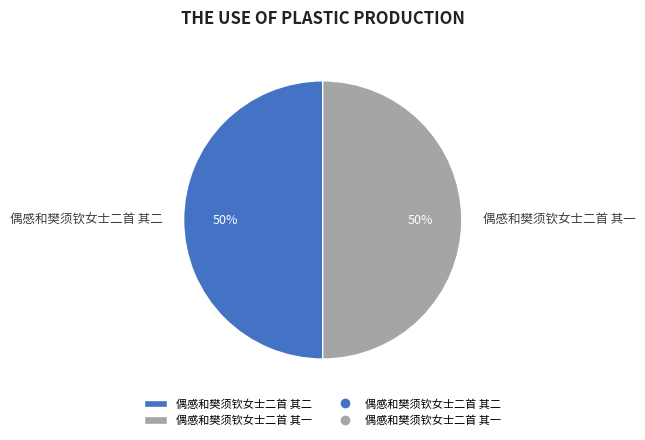

To the nearest percent, what is the combined percentage of 偶感和樊须钦女士二首 其二 and 偶感和樊须钦女士二首 其一?

100%